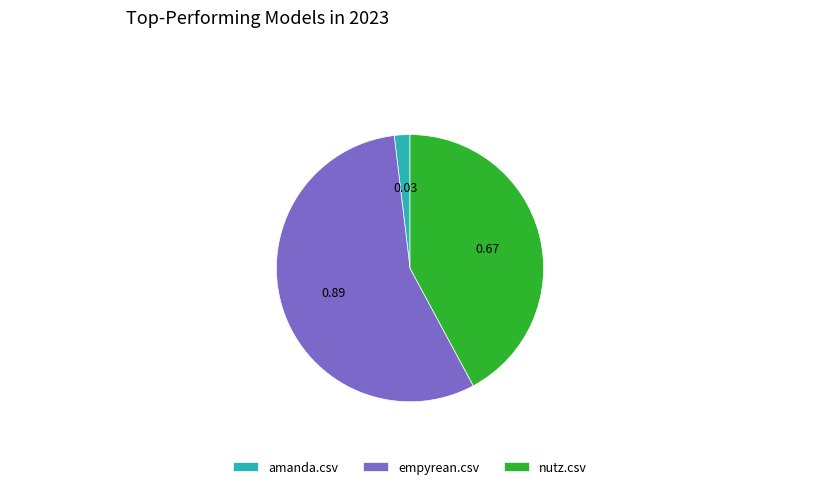

Which has a higher value, amanda.csv or empyrean.csv?

empyrean.csv